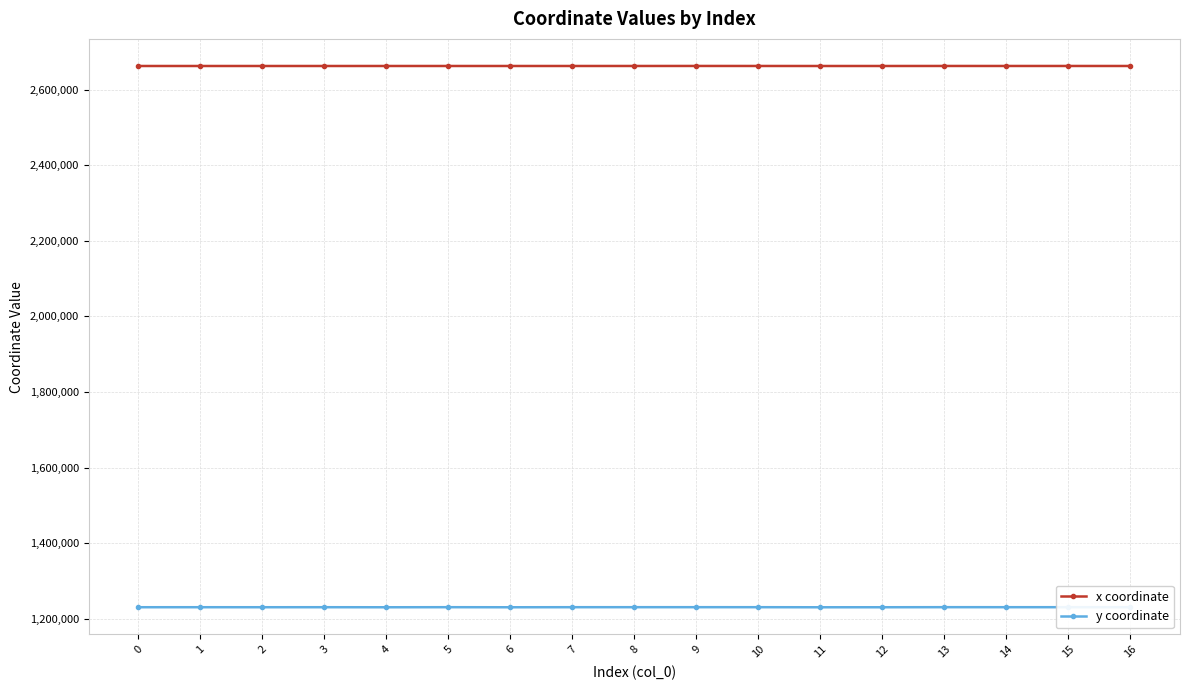

What is the difference between the highest and lowest values at 8?

1431854.9